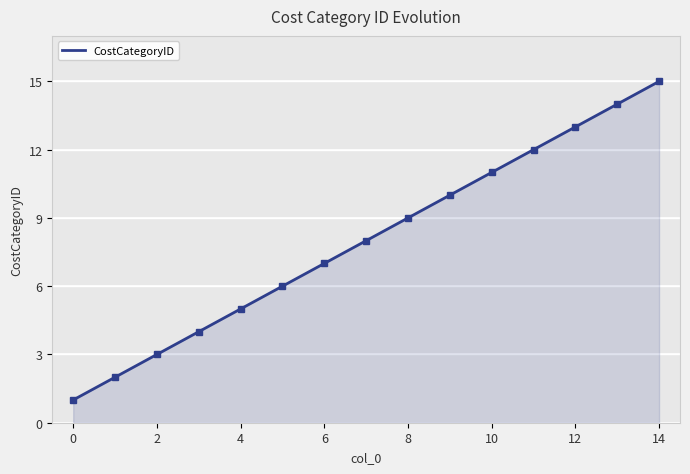

At which label does the data first exceed 8?

8